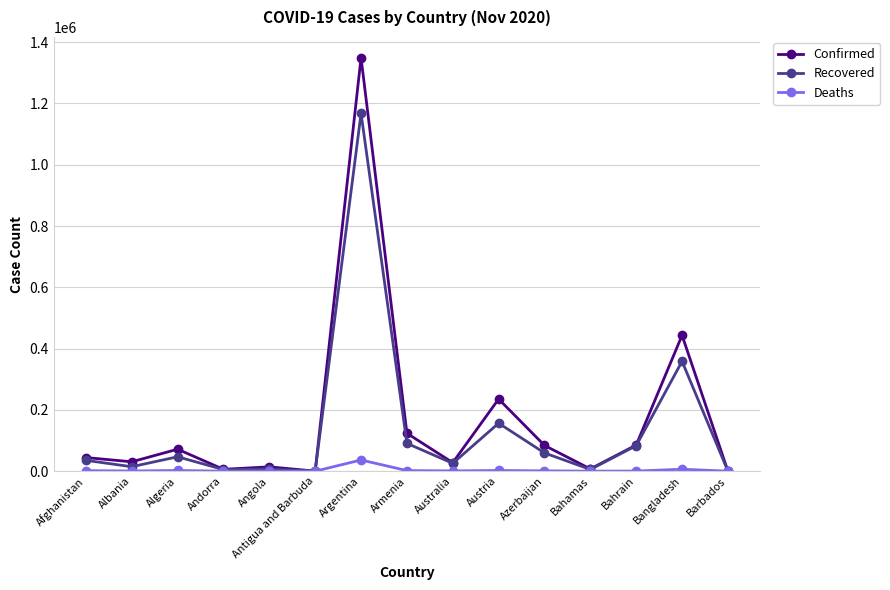

List the series in order of their peak value, highest first.

Confirmed, Recovered, Deaths